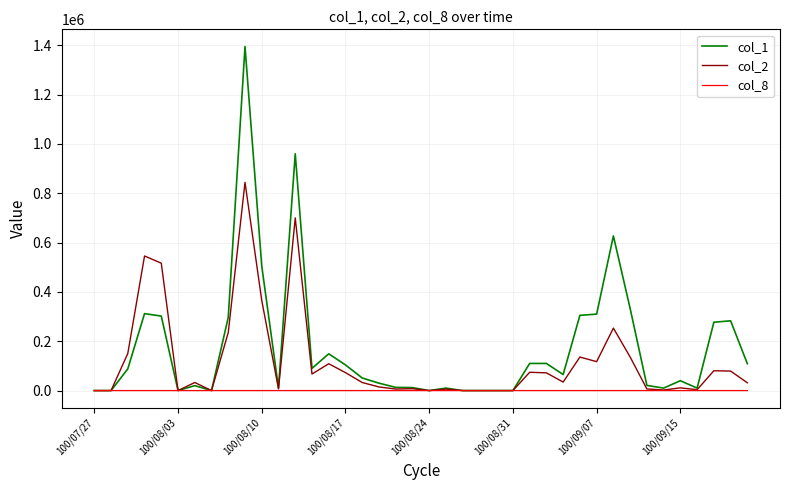

What are all the series names shown in the legend?

col_1, col_2, col_8